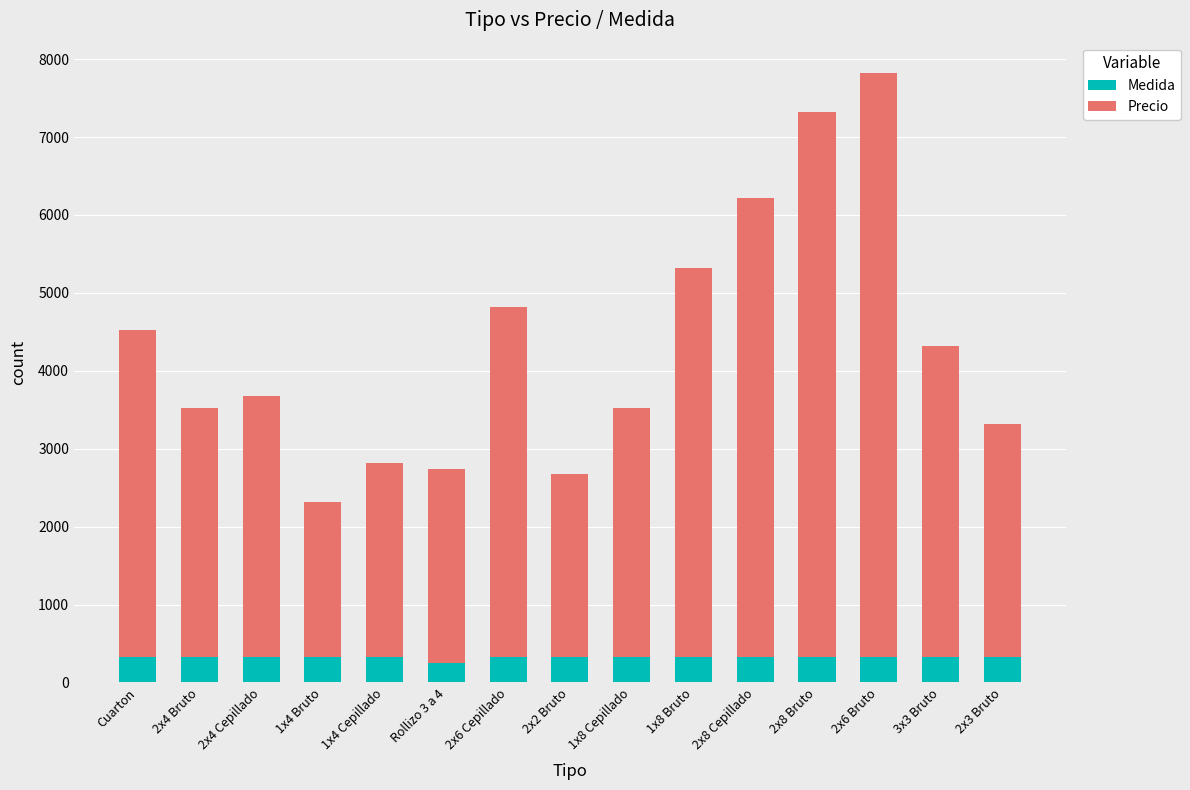

What is the total value across all series at 2x4 Bruto?

3520